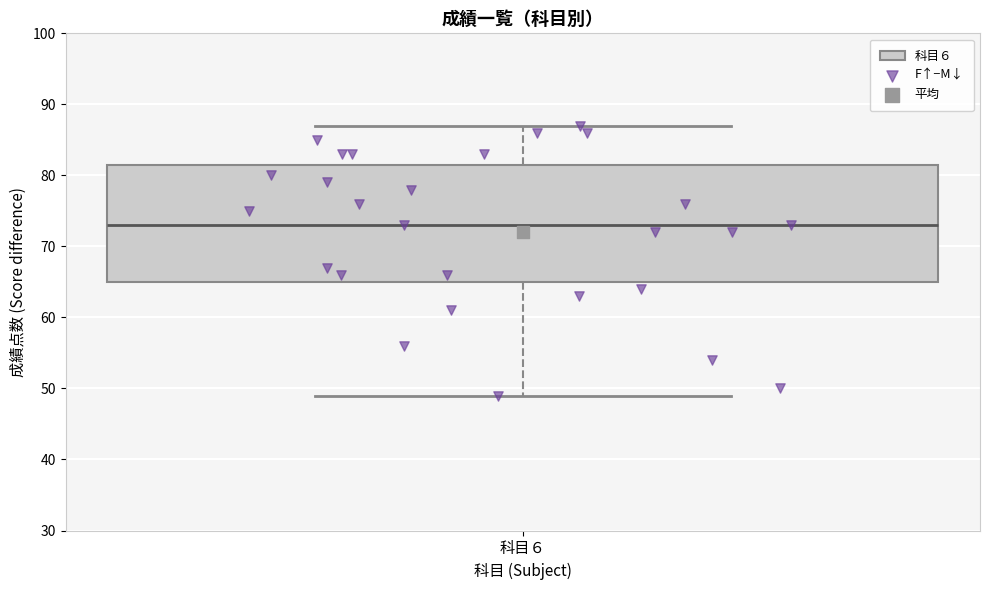

Where does the median line of the box for 科目６ sit on the y-axis? The values are not printed on the chart, so give them approximately, as read against the axis.

73